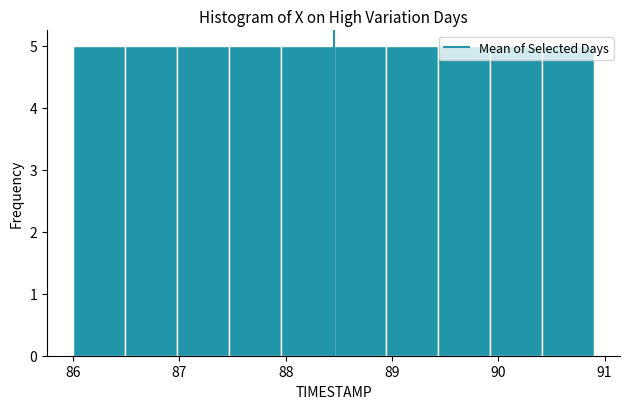

How tall is the bar that spans 87.96 to 88.45 on the x-axis? Neither the bar edges nor the heights are printed on the chart, so give them approximately, as read against the axes.

5